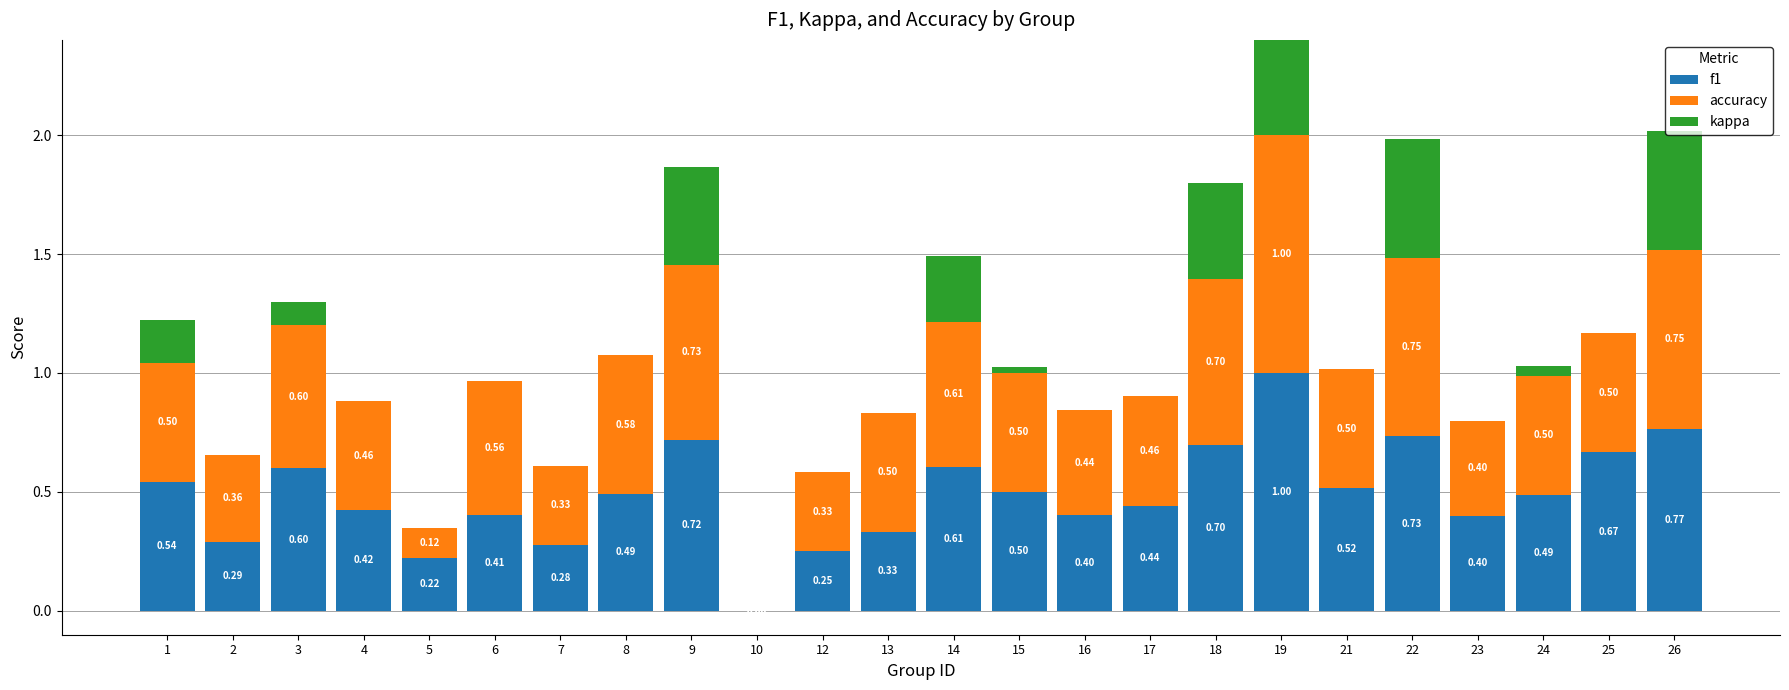

What value does the f1 series have at 19?

1.0